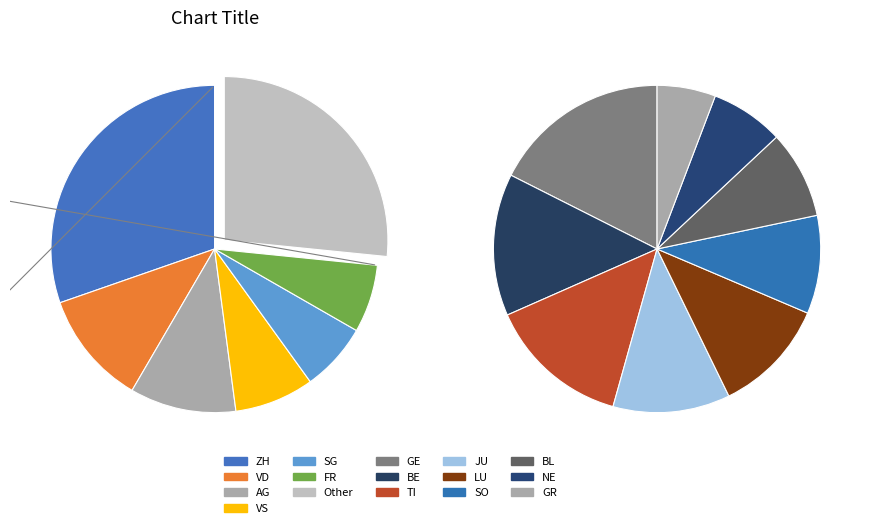

What is the smallest slice in the pie chart?

GR